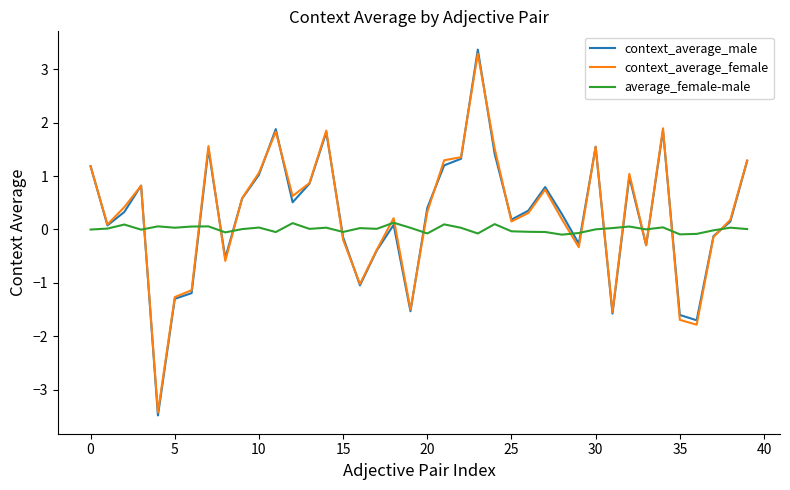

Which series has the widest spread of values?

context_average_male